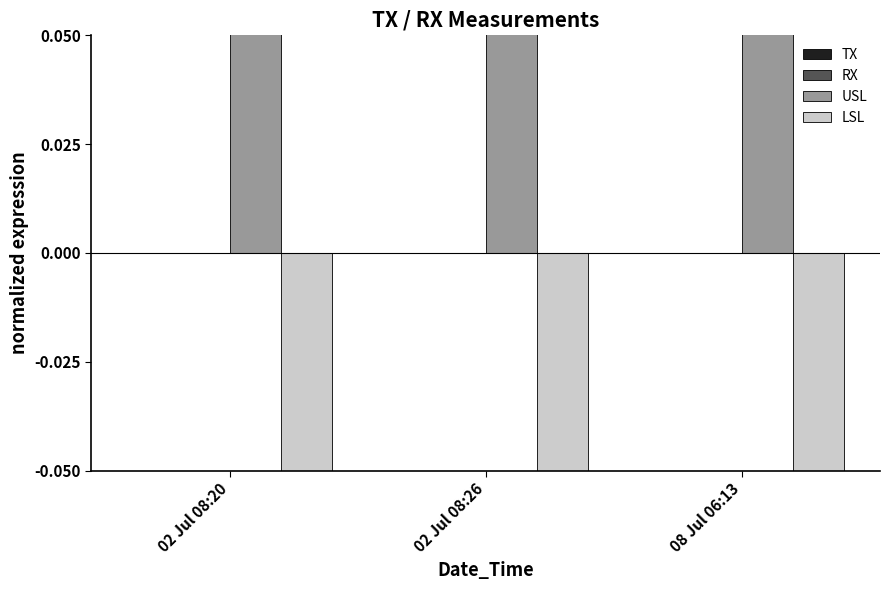

Between 02 Jul 08:26 and 08 Jul 06:13, which series saw the biggest shift?

TX